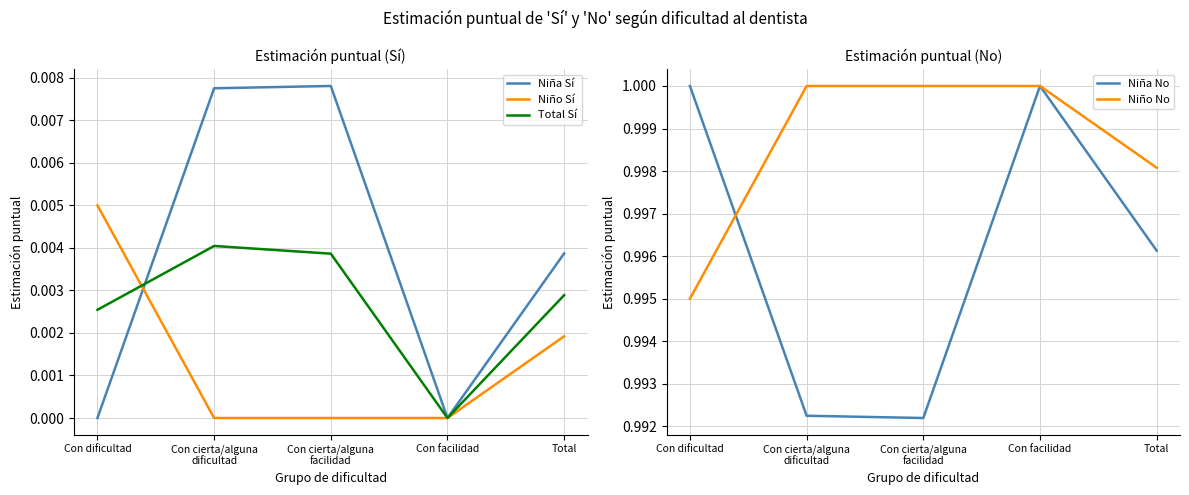

True or false: Niño Sí and Niño No cross at least once.

False